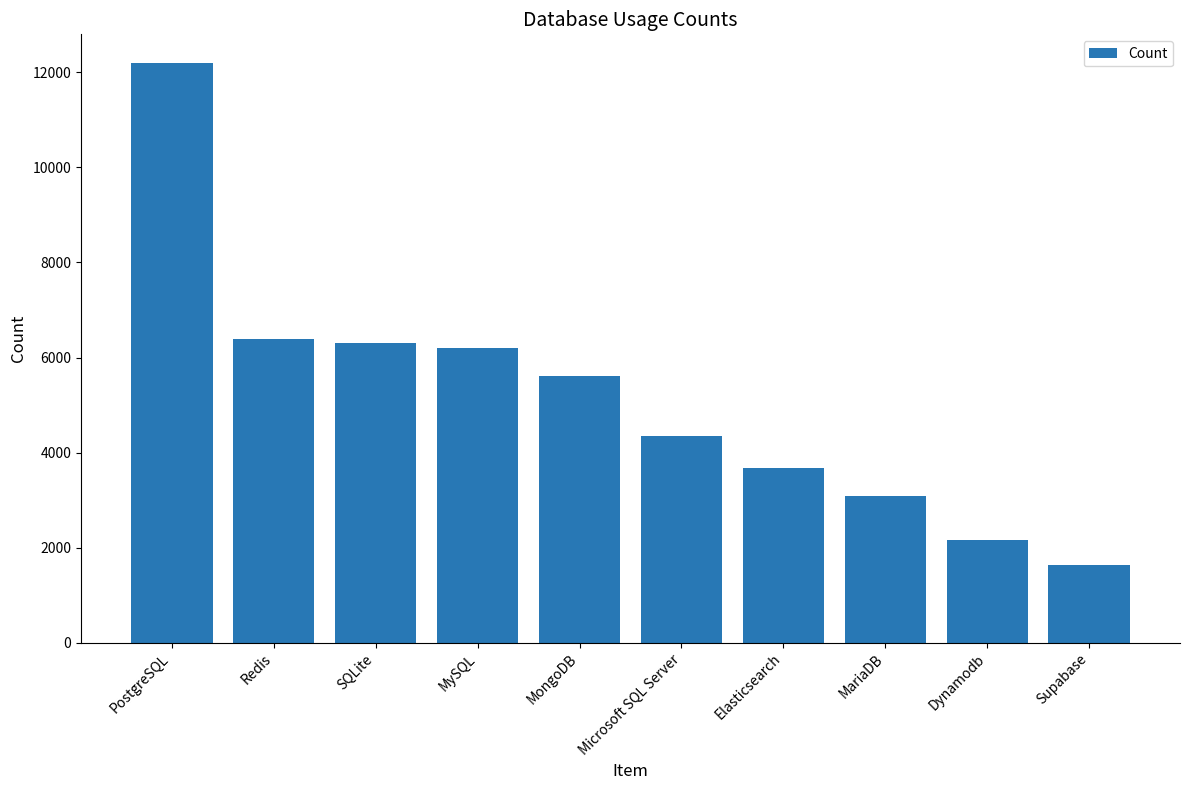

What is the value of the 9th bar from the left?

2154